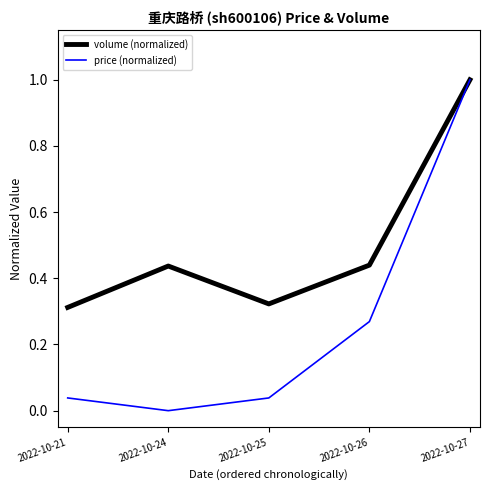

Does the chart have visible grid lines?

No